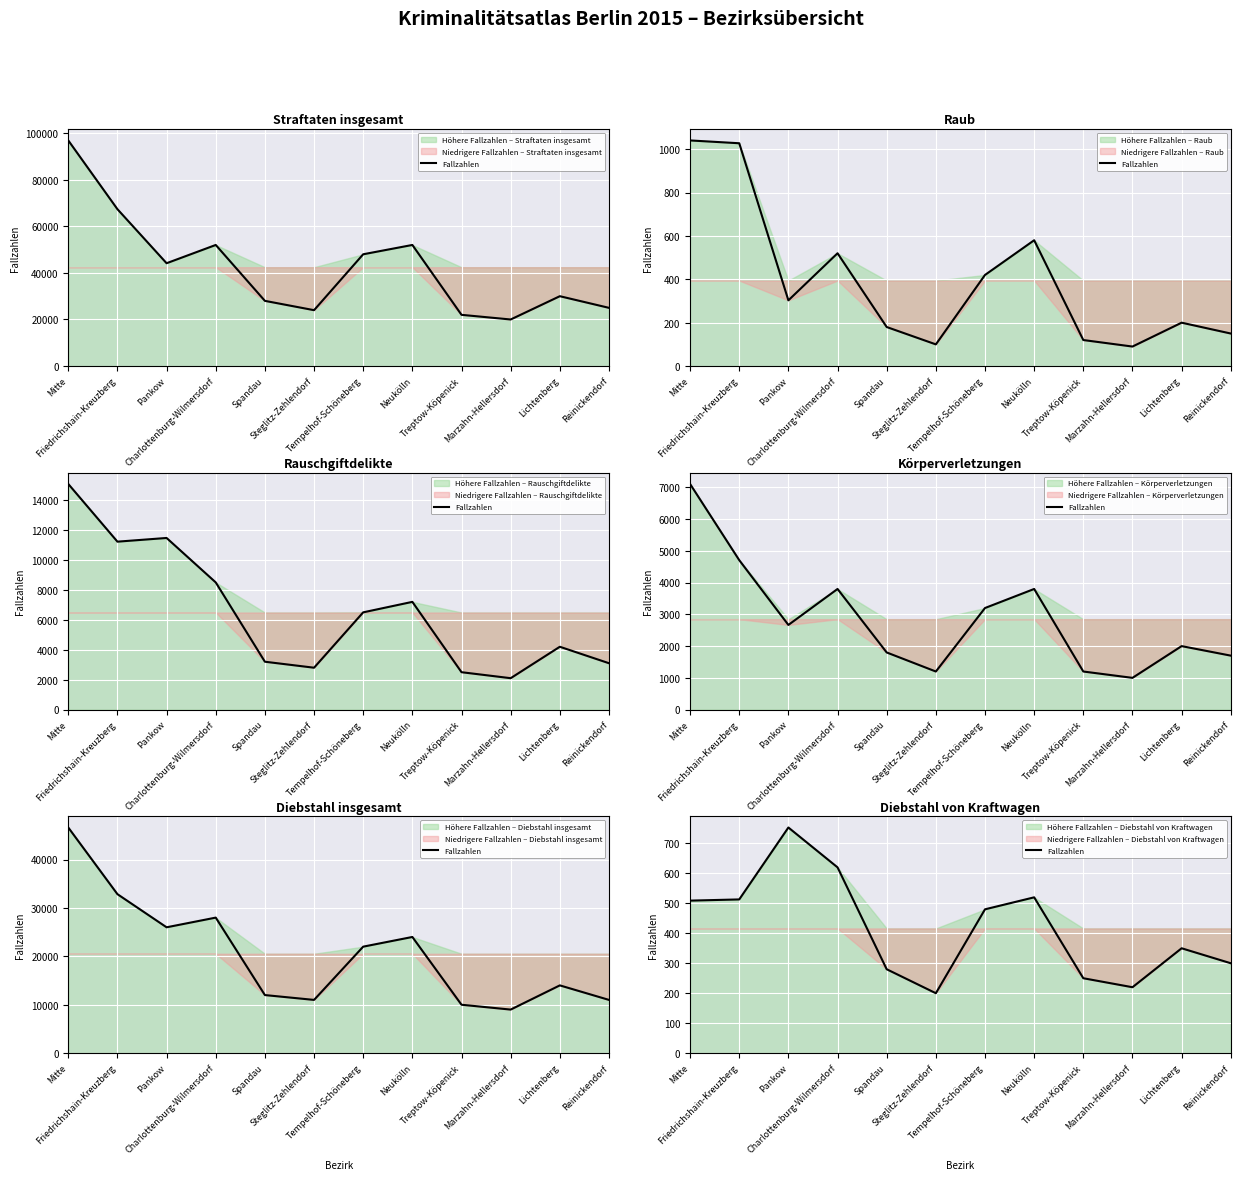

Reading left to right, extract all data points from this chart.

Mitte=509	Friedrichshain-Kreuzberg=513	Pankow=753	Charlottenburg-Wilmersdorf=620	Spandau=280	Steglitz-Zehlendorf=200	Tempelhof-Schöneberg=480	Neukölln=520	Treptow-Köpenick=250	Marzahn-Hellersdorf=220	Lichtenberg=350	Reinickendorf=300